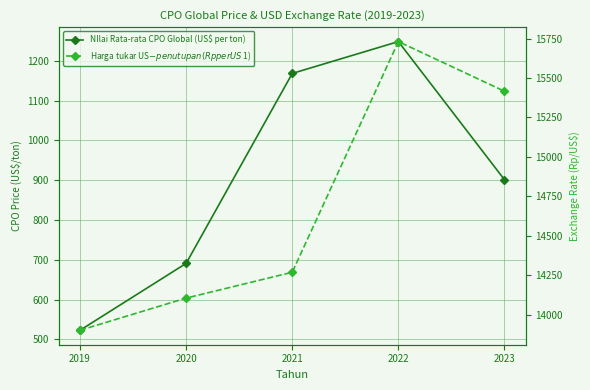

Where is the first local maximum for Harga tukar US$ - penutupan (Rp per US$ 1)?

2022